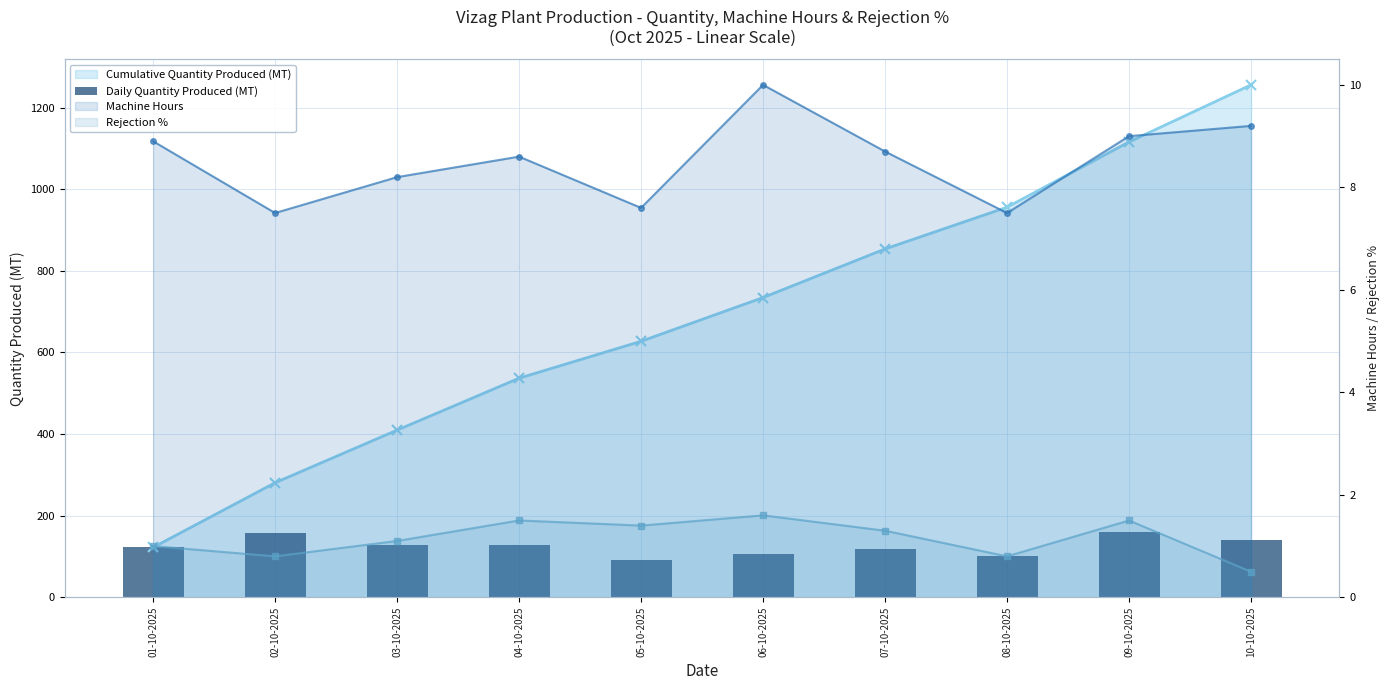

The chart shows a value of 29.4 at 10-10-2025. True or false?

False